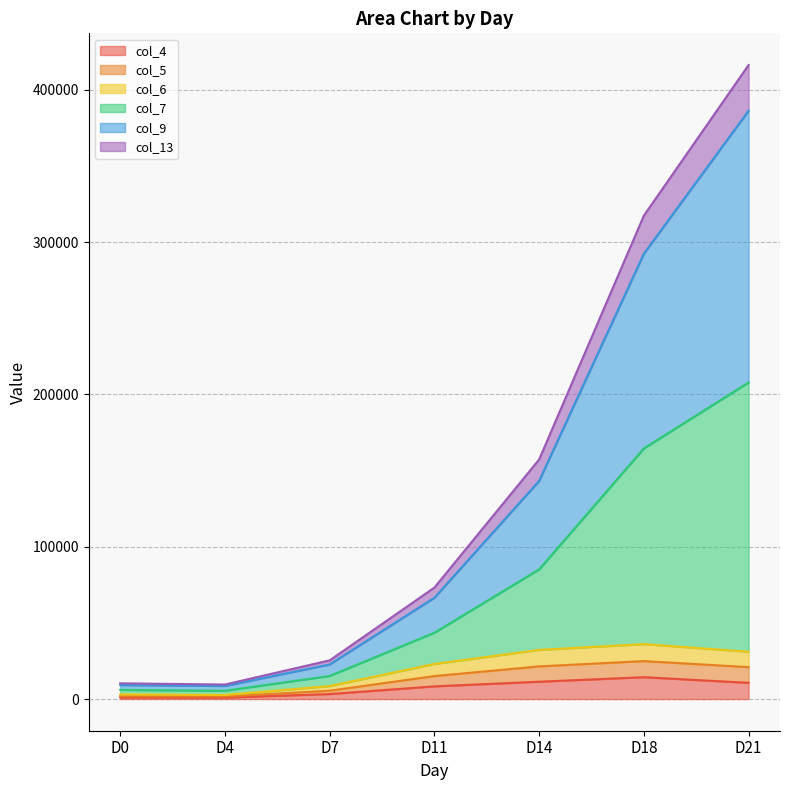

At which category is the sum across all series the highest?

D21